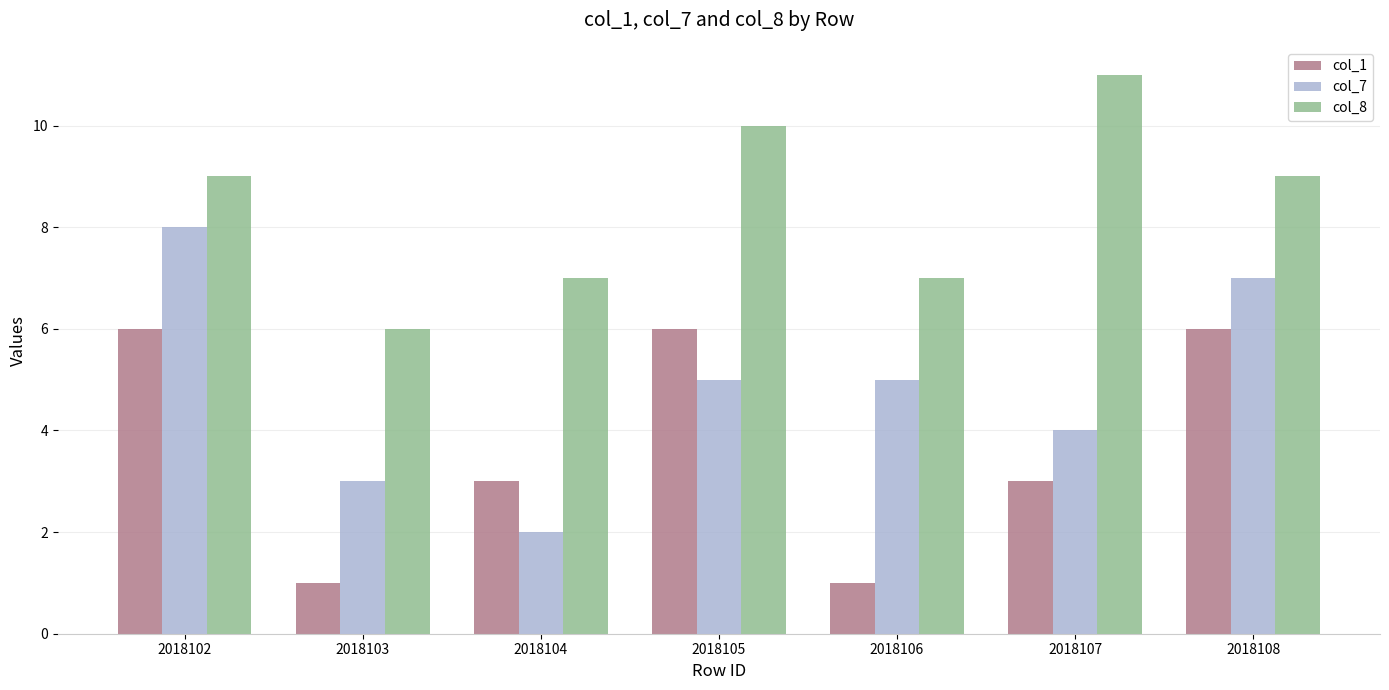

Which series has the largest total across all categories?

col_8